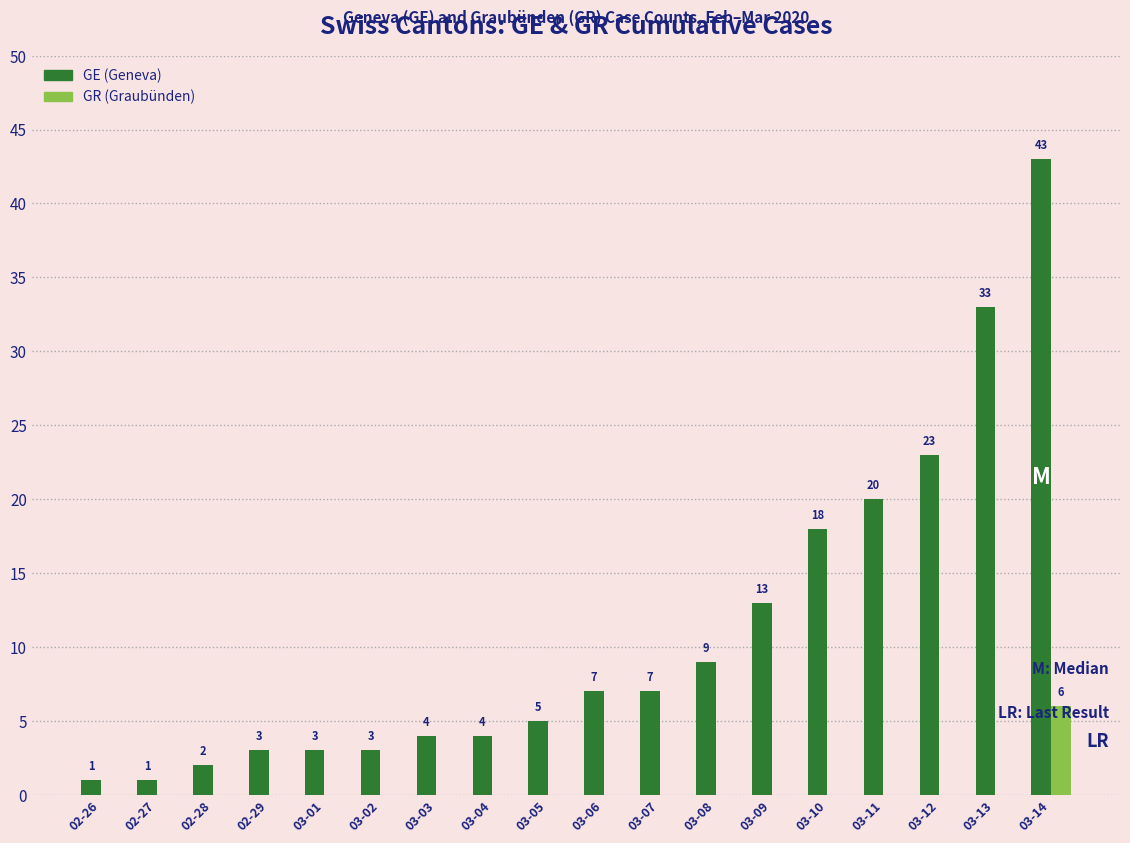

What is the greatest value displayed?

43